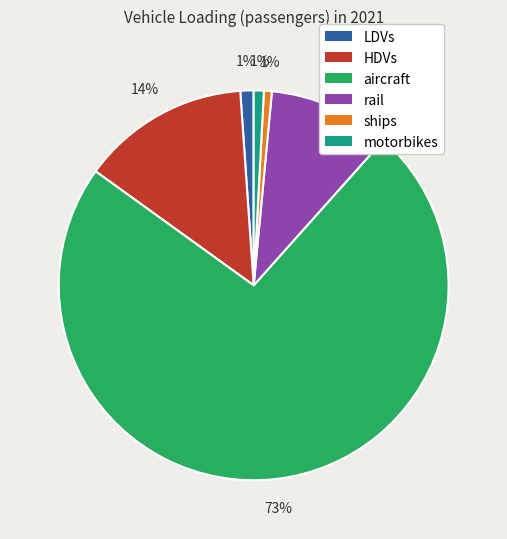

Is motorbikes the majority of the pie?

No